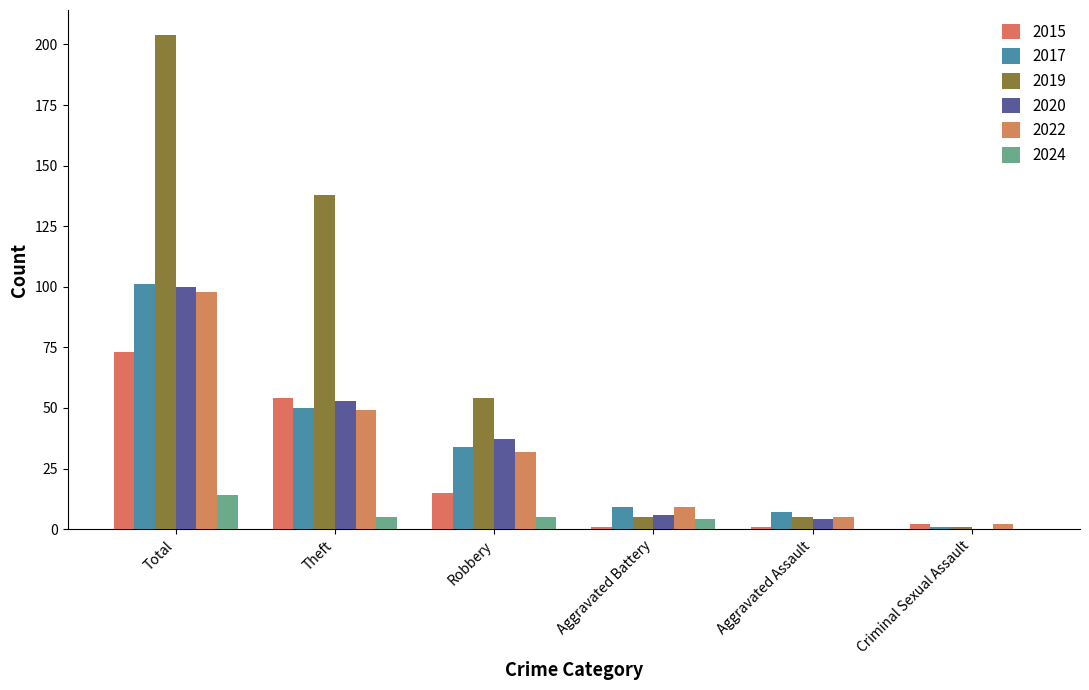

The 2024 series shows 19 at Total. True or false?

False